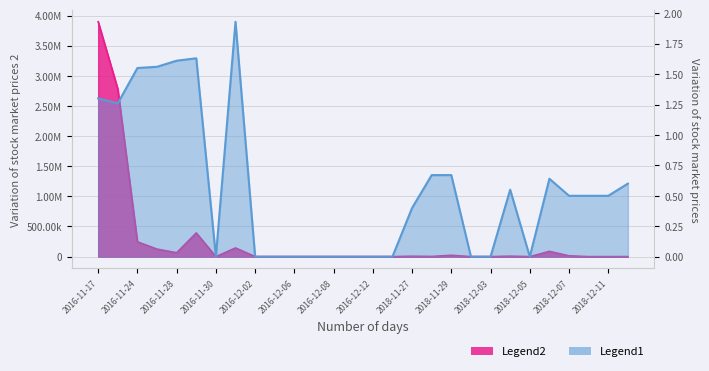

At which label does Legend2 first exceed 600?

2016-11-17